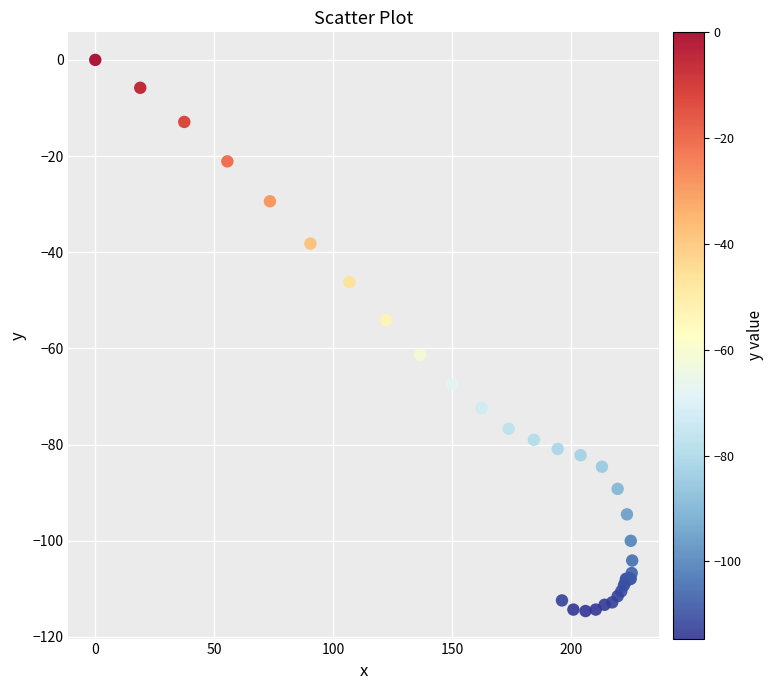

What Y value in the scatter plot is closest to -57?

-54.1